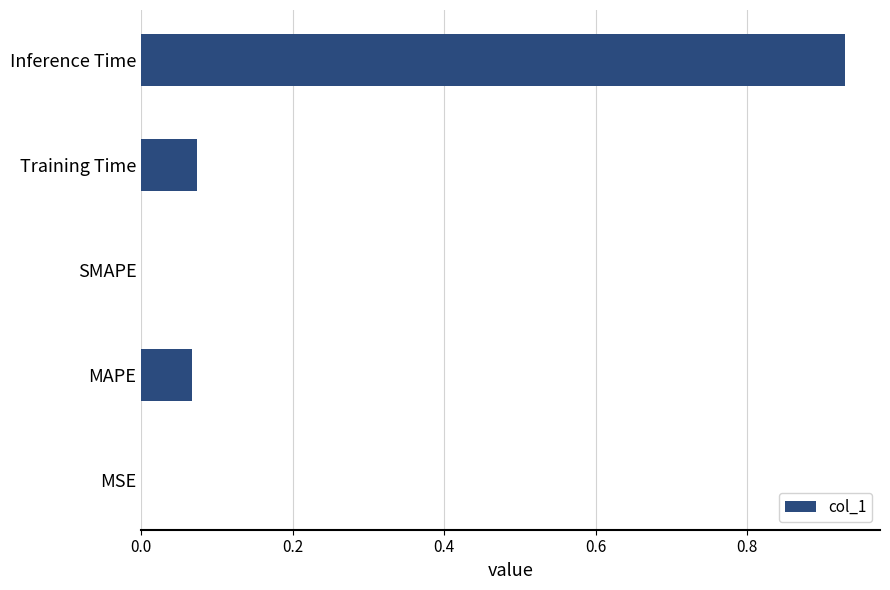

Are the bars horizontal?

Yes